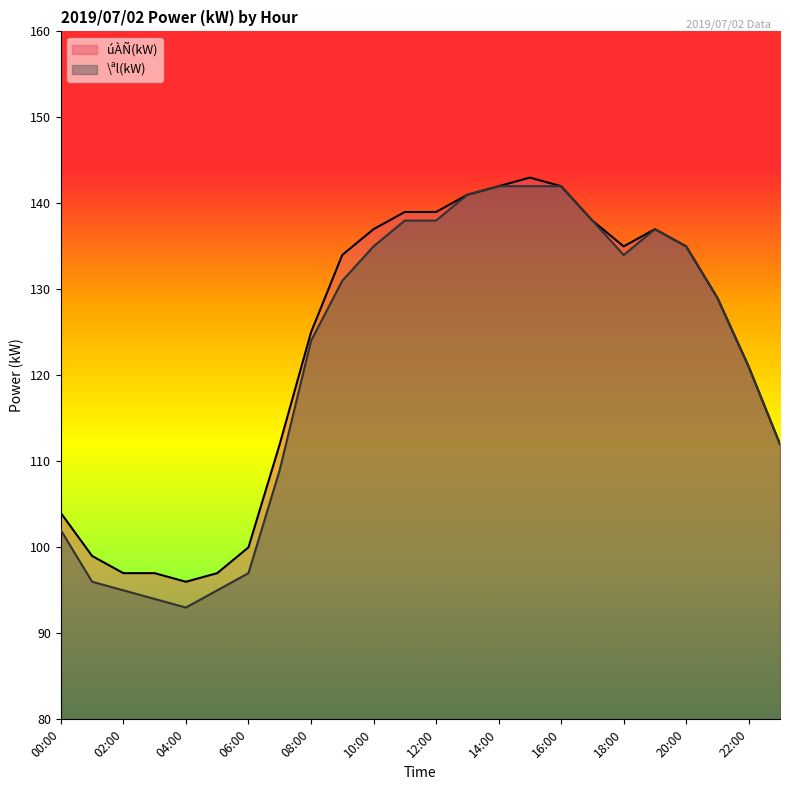

True or false: úÀÑ(kW) and \ªl(kW) intersect in this chart.

False